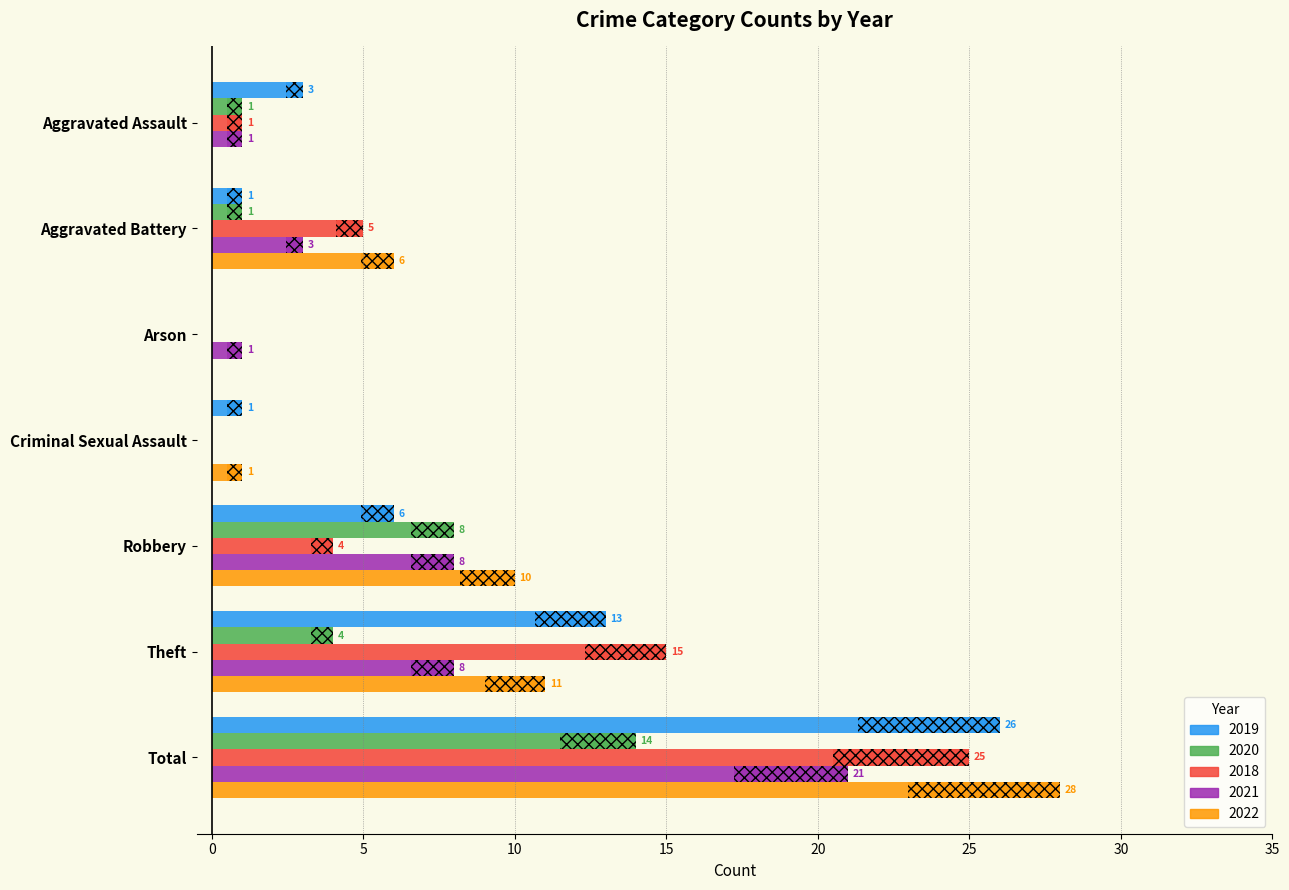

At which category is the sum across all series the highest?

Total